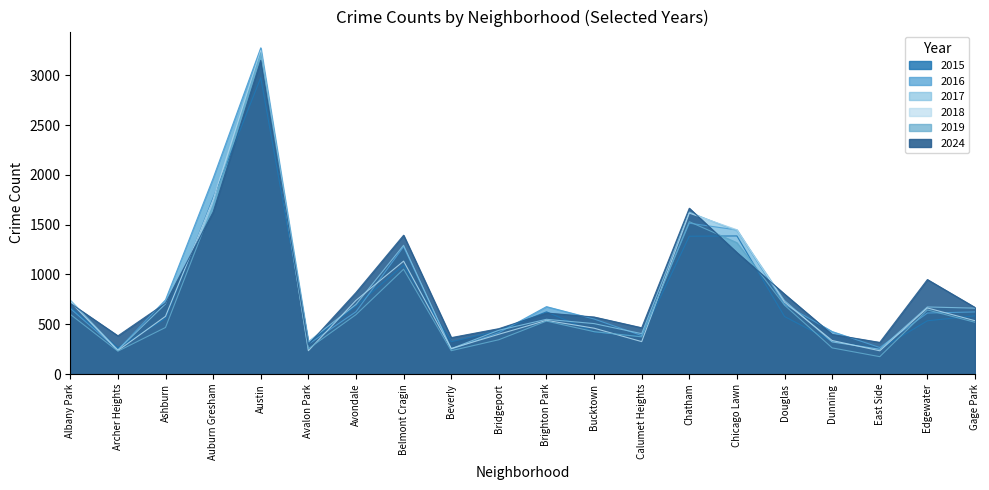

Which series has the largest total across all categories?

2024